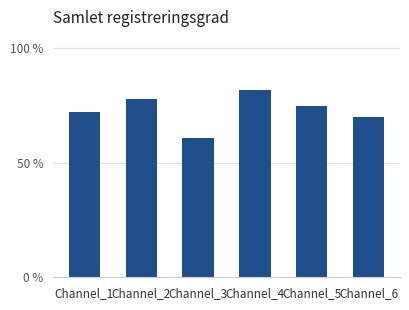

Does the chart contain any negative values?

No